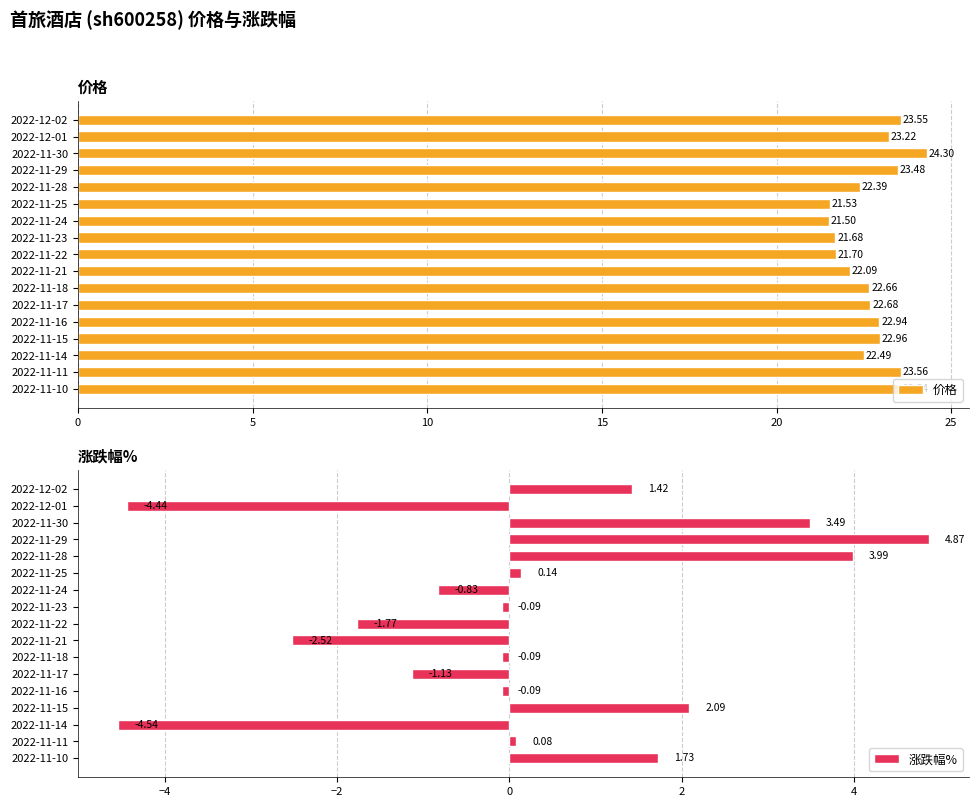

What is the average value of the 价格 series?

22.7